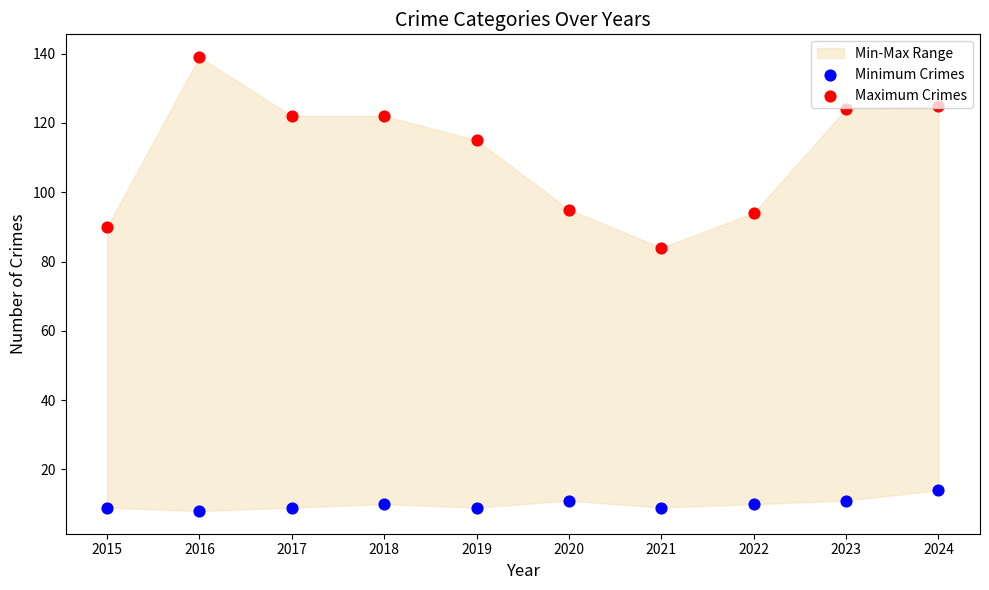

What is the total value across all series at 2023?

135